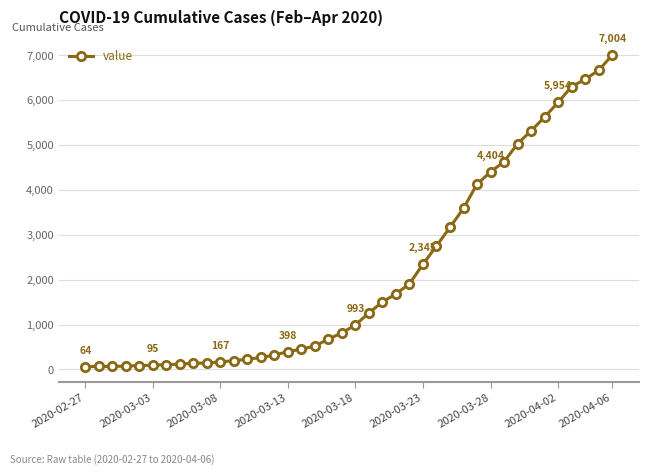

What is the maximum value shown in the chart?

7004